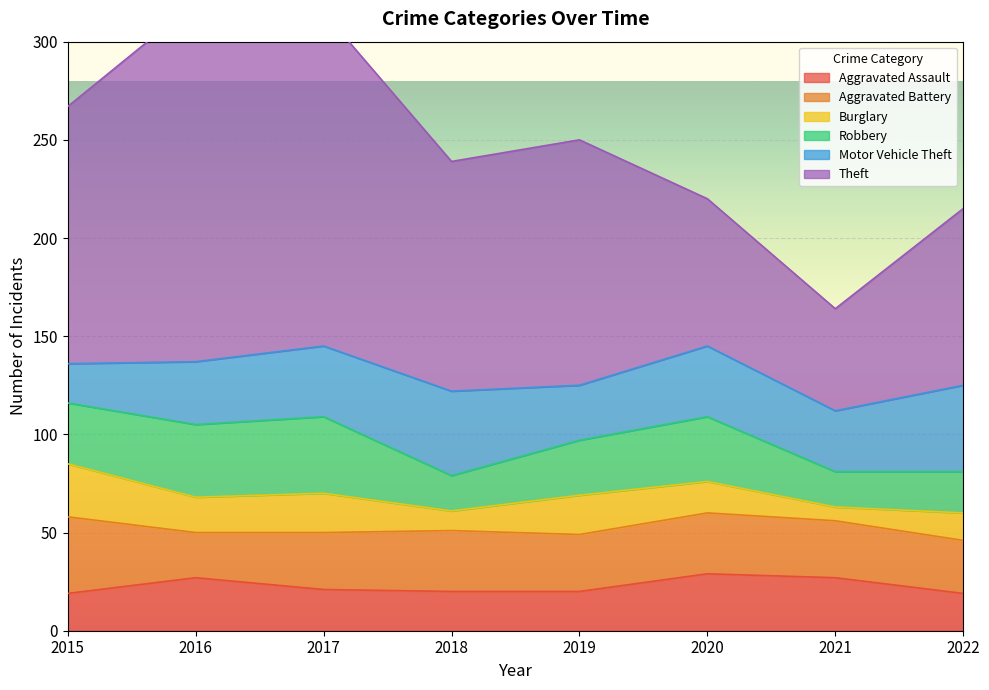

Reading left to right, list all the values displayed in this chart.

Aggravated Assault: 2015=19	2016=27	2017=21	2018=20	2019=20	2020=29	2021=27	2022=19
Aggravated Battery: 2015=39	2016=23	2017=29	2018=31	2019=29	2020=31	2021=29	2022=27
Burglary: 2015=27	2016=18	2017=20	2018=10	2019=20	2020=16	2021=7	2022=14
Robbery: 2015=31	2016=37	2017=39	2018=18	2019=28	2020=33	2021=18	2022=21
Motor Vehicle Theft: 2015=20	2016=32	2017=36	2018=43	2019=28	2020=36	2021=31	2022=44
Theft: 2015=131	2016=183	2017=170	2018=117	2019=125	2020=75	2021=52	2022=90